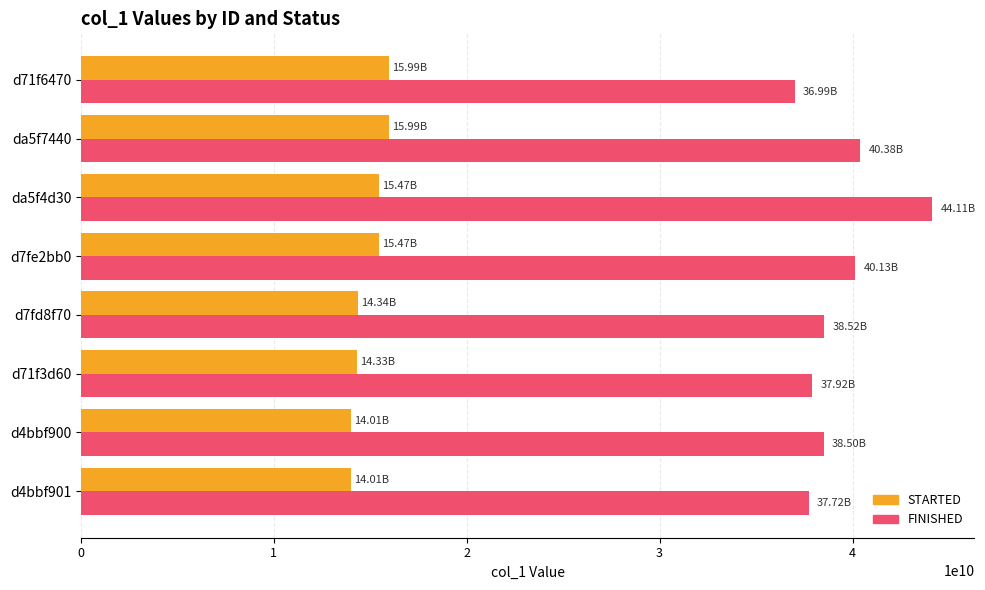

What is the sum of all FINISHED values?

314286533440